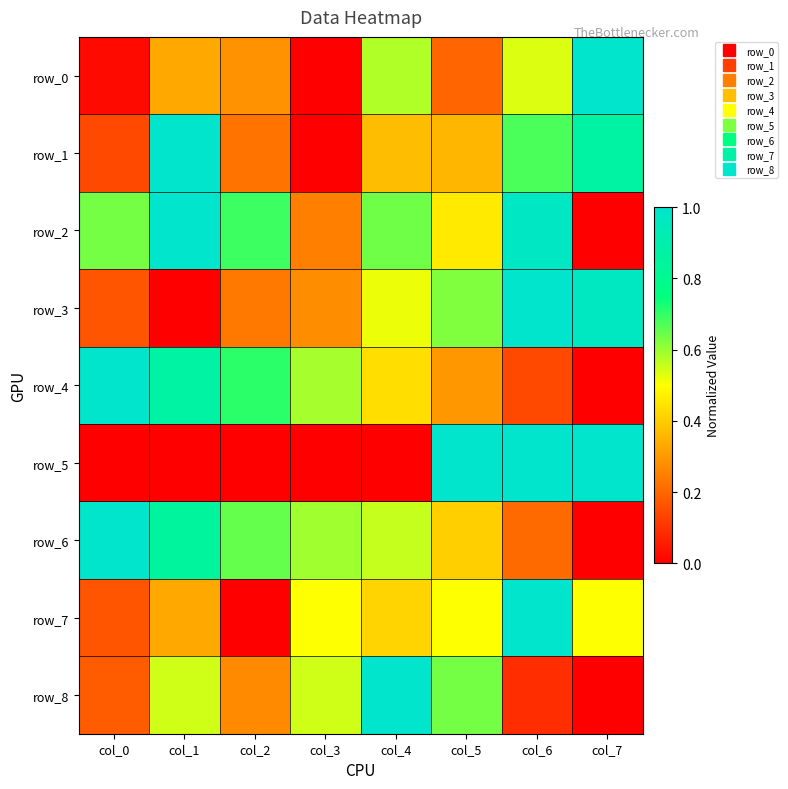

At which label is row_5 closest to 0?

col_4